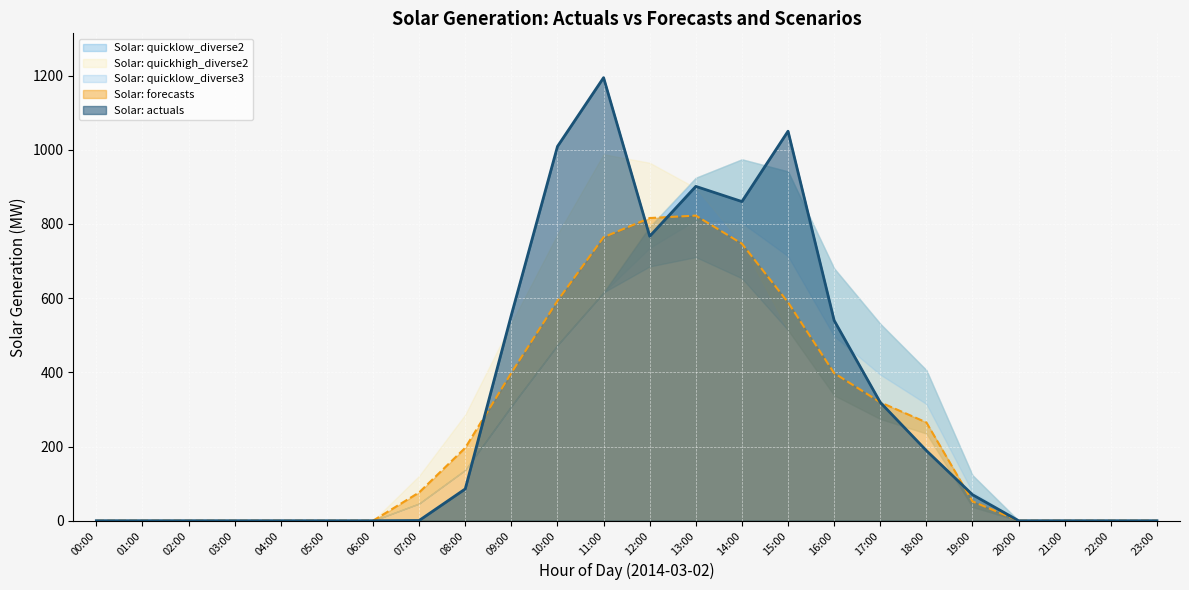

Does the chart display data point markers on the line(s)?

No